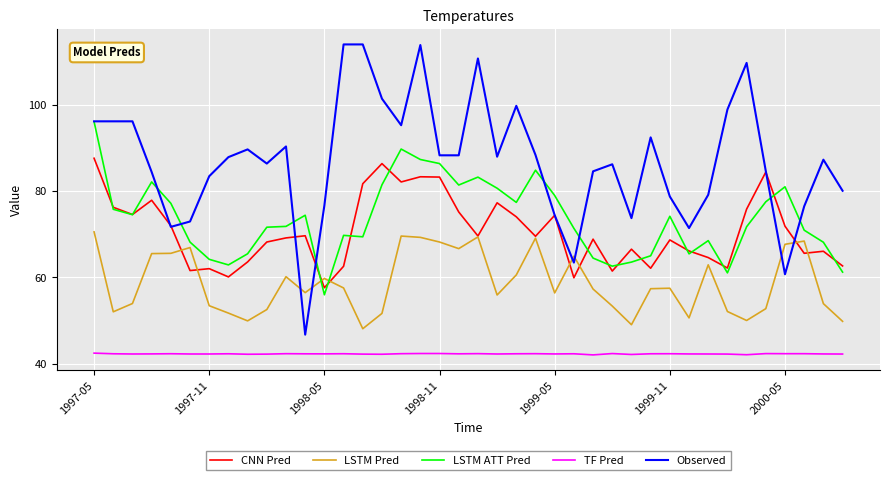

Which series has the largest range (max minus min)?

Observed